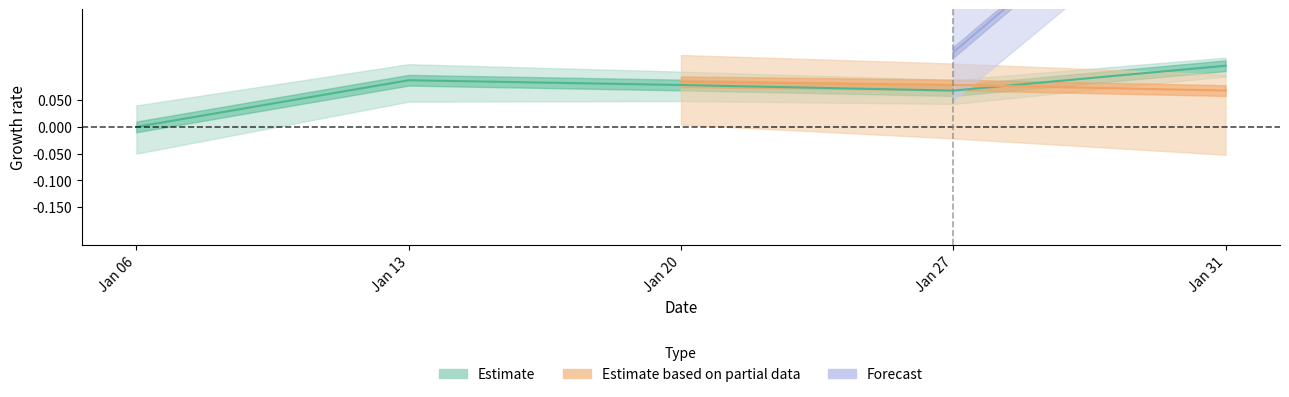

Where is the first local minimum for Alexander Druzenko?

2018-01-27